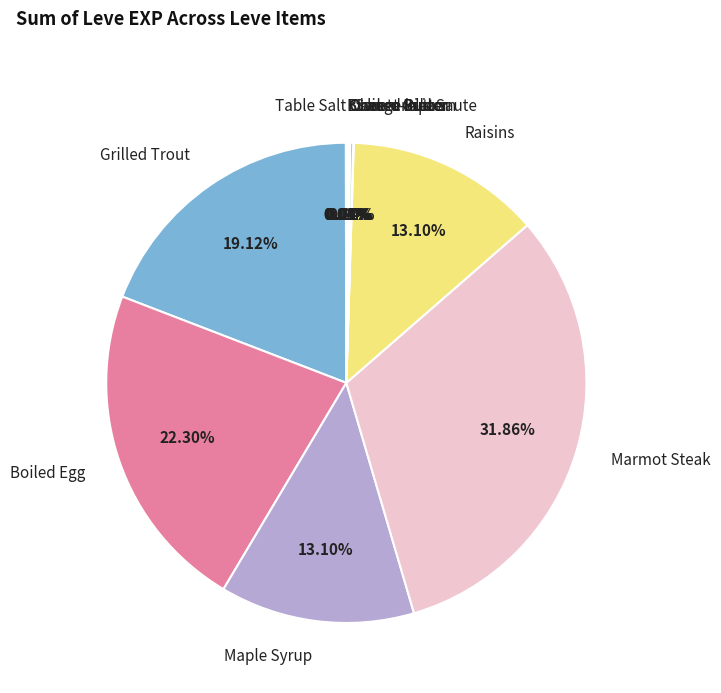

Does Marmot Steak account for over 50% of the chart?

No